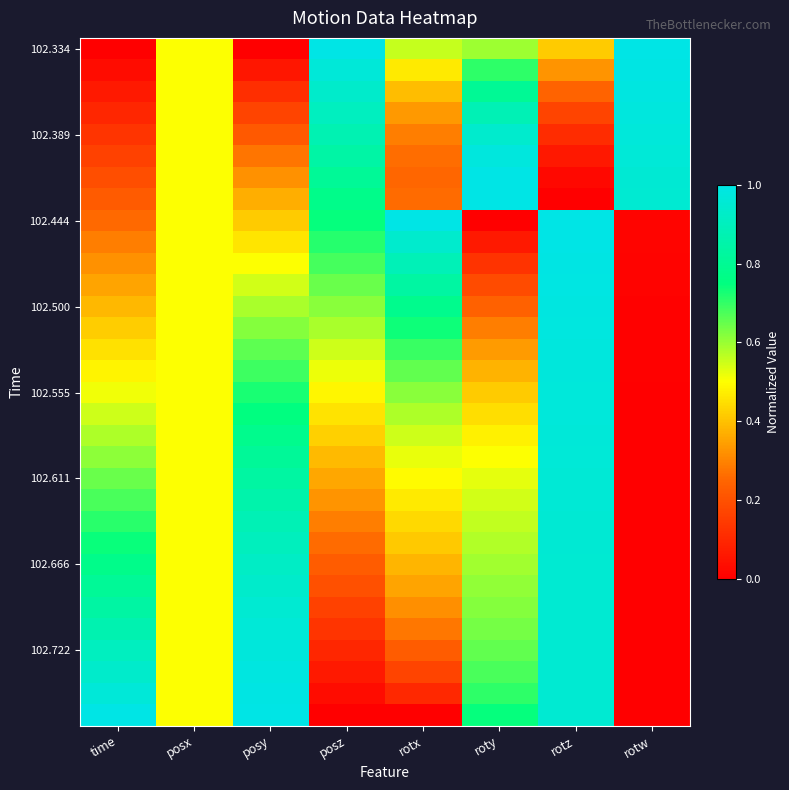

Between posz and roty, which is larger?

posz